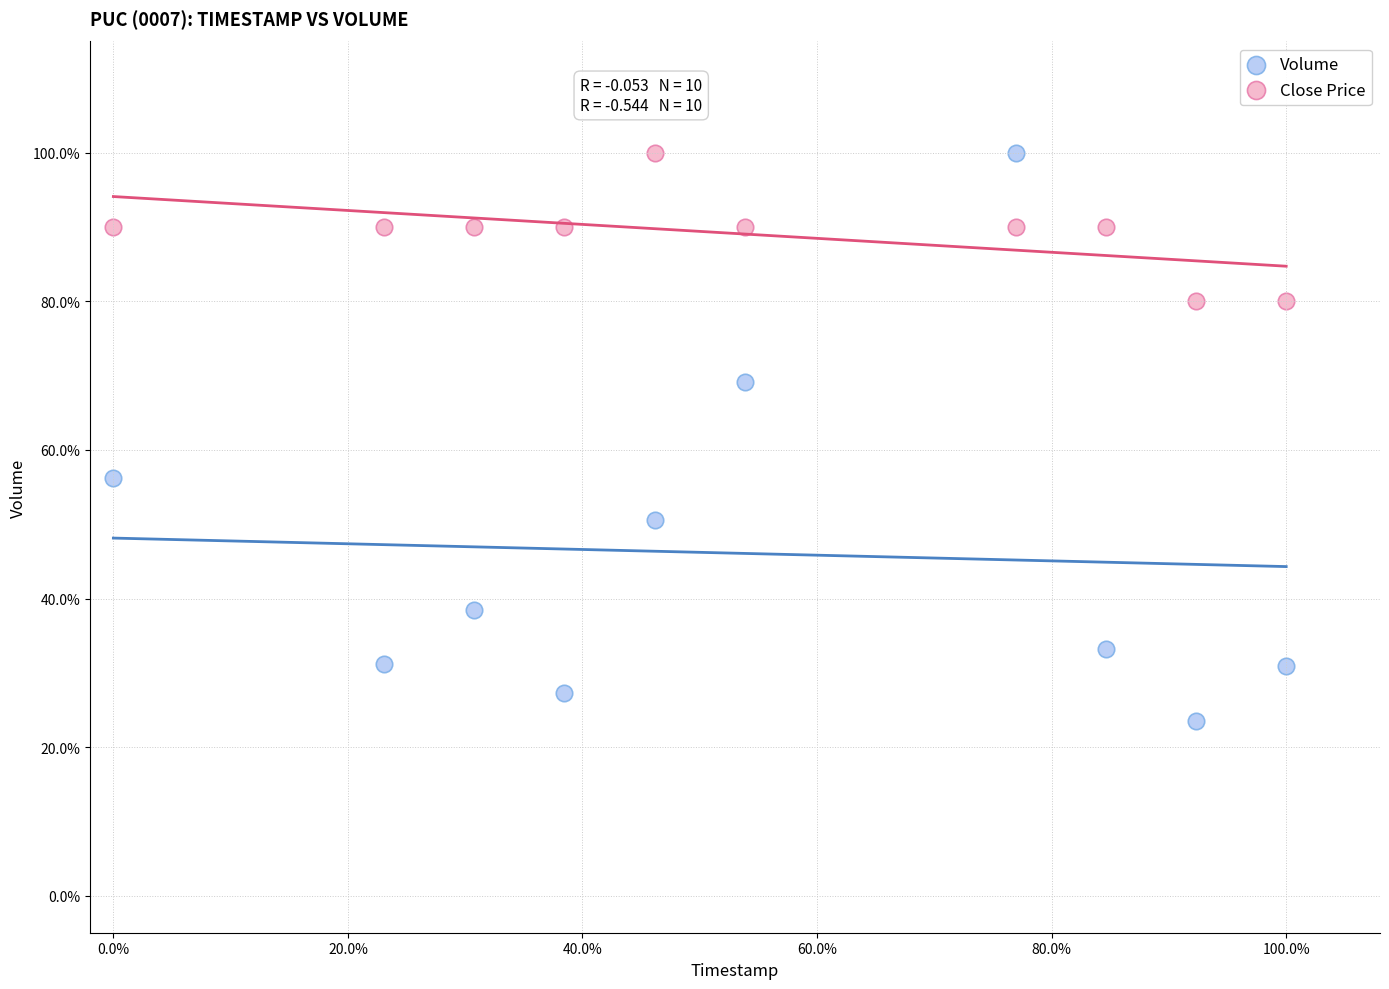

What are all the series names shown in the legend?

Volume, Close Price